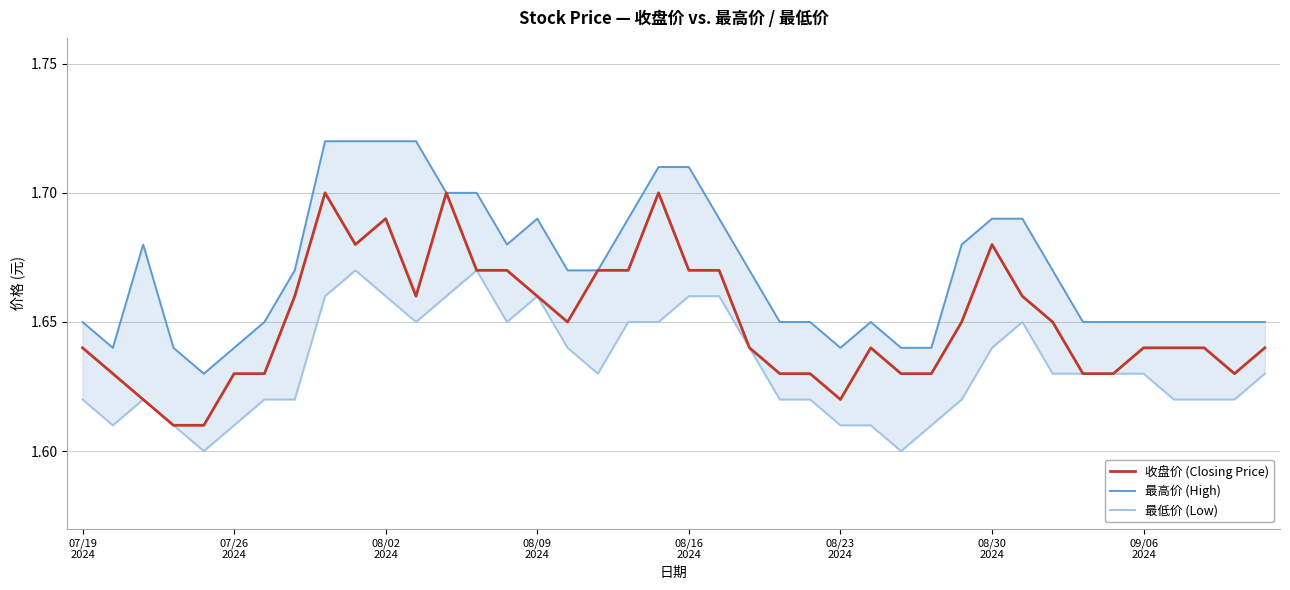

What is the average value of the 最低价 (Low) series?

1.6